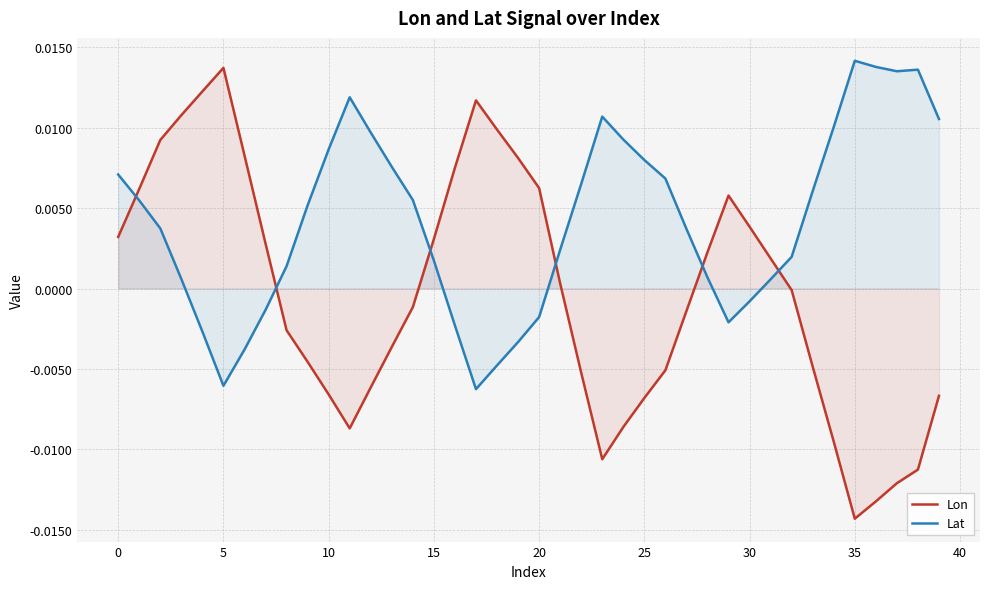

Is it true that Lat equals -0.0 at 25?

True